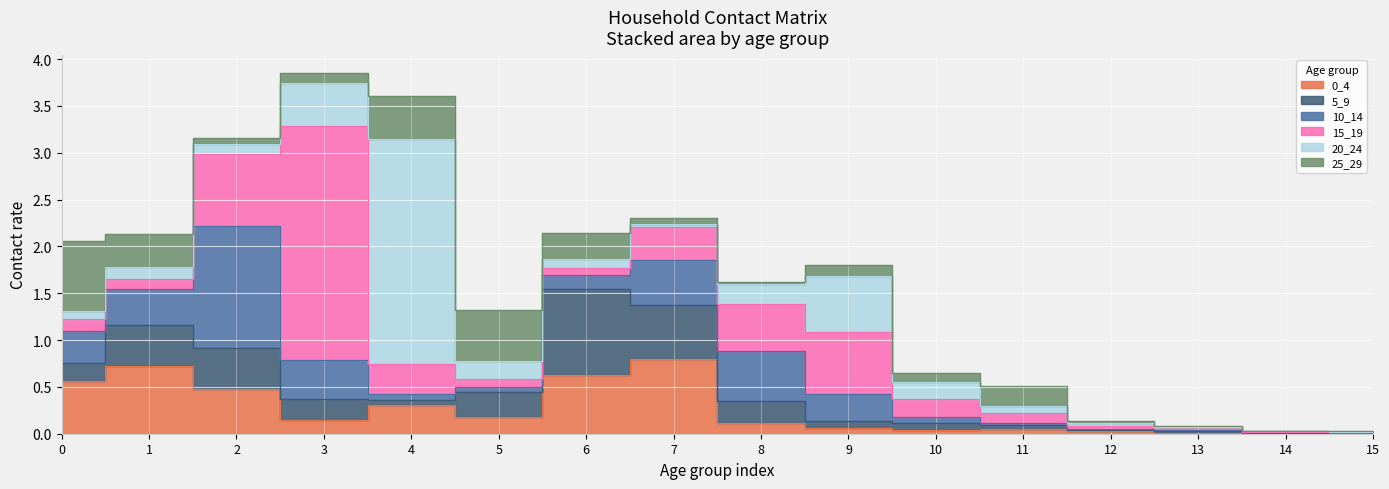

What is the difference between the 15_19 values at 10 and 15?

0.2